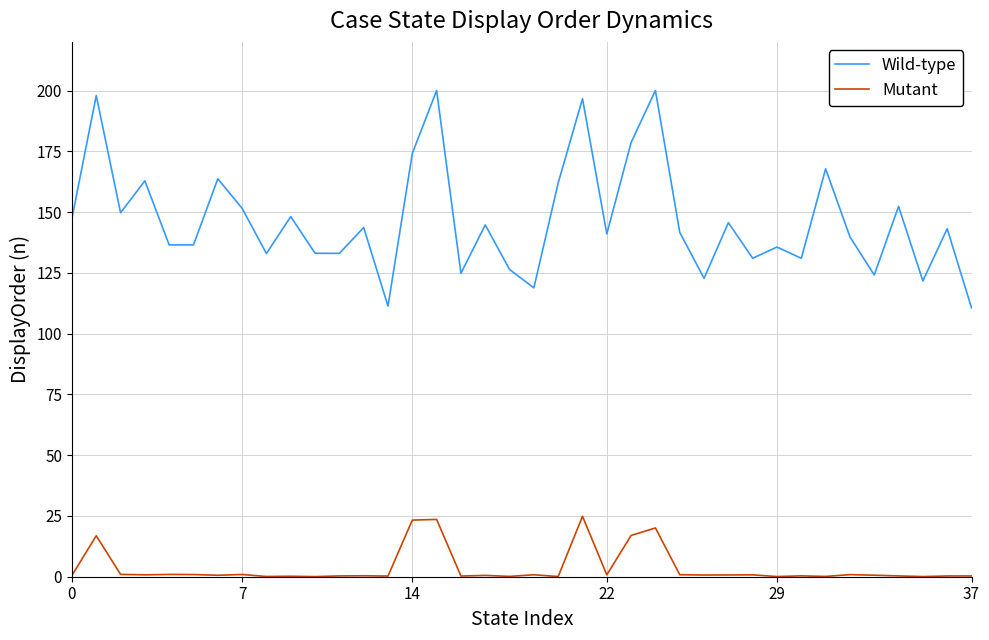

What is the greatest value displayed?

200.0